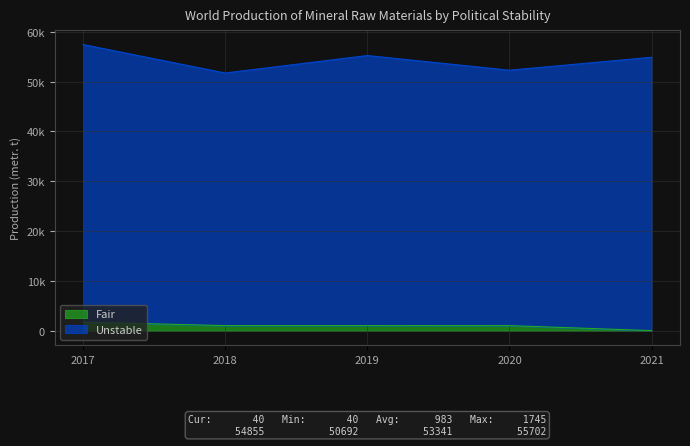

Where does the data first go above 1045?

2017